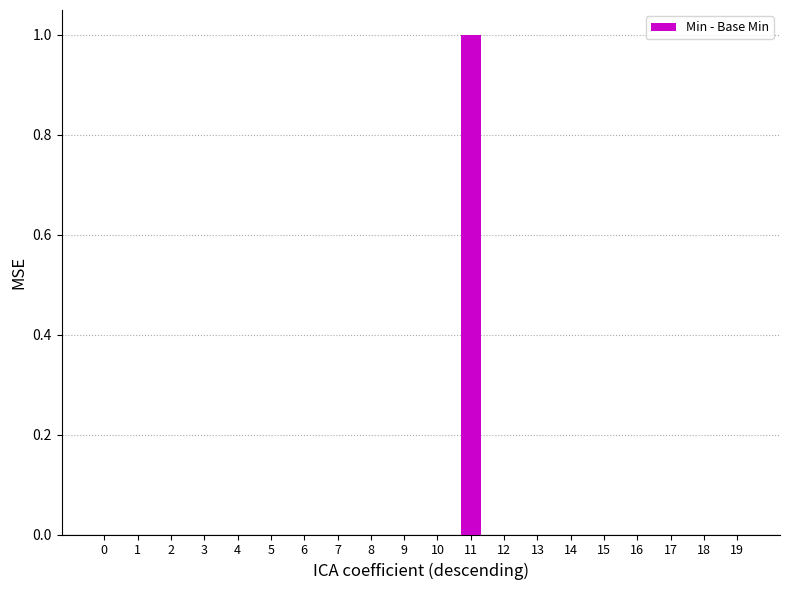

The value at 5 is 0. True or false?

True